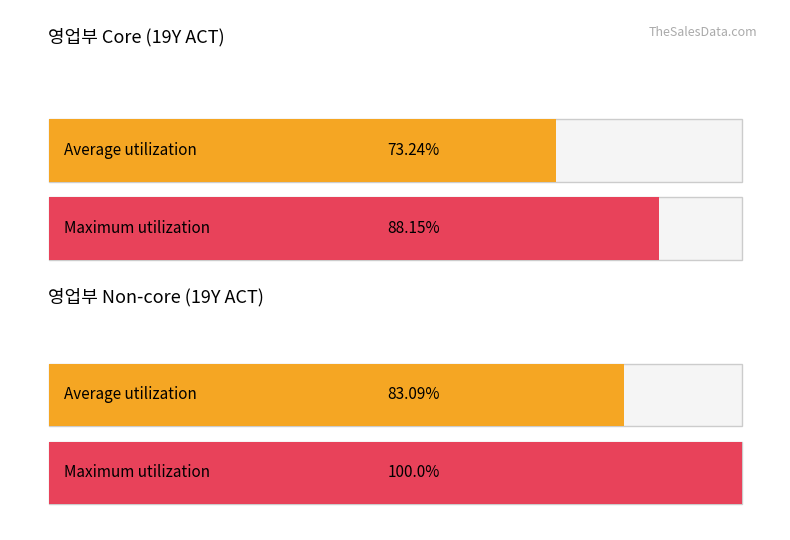

Count the number of data series in this chart.

2